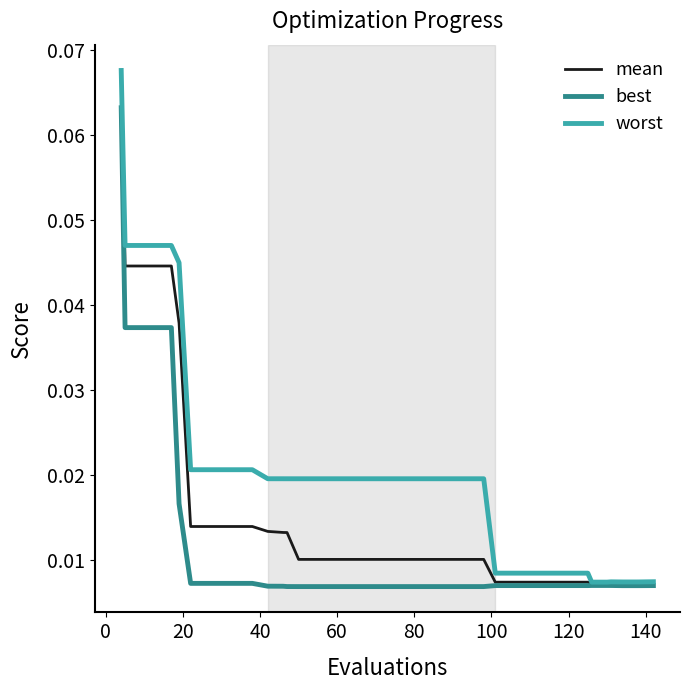

Which series has the largest total across all categories?

worst